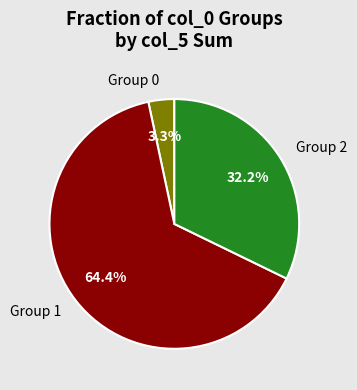

Between Group 1 and Group 0, which is larger?

Group 1